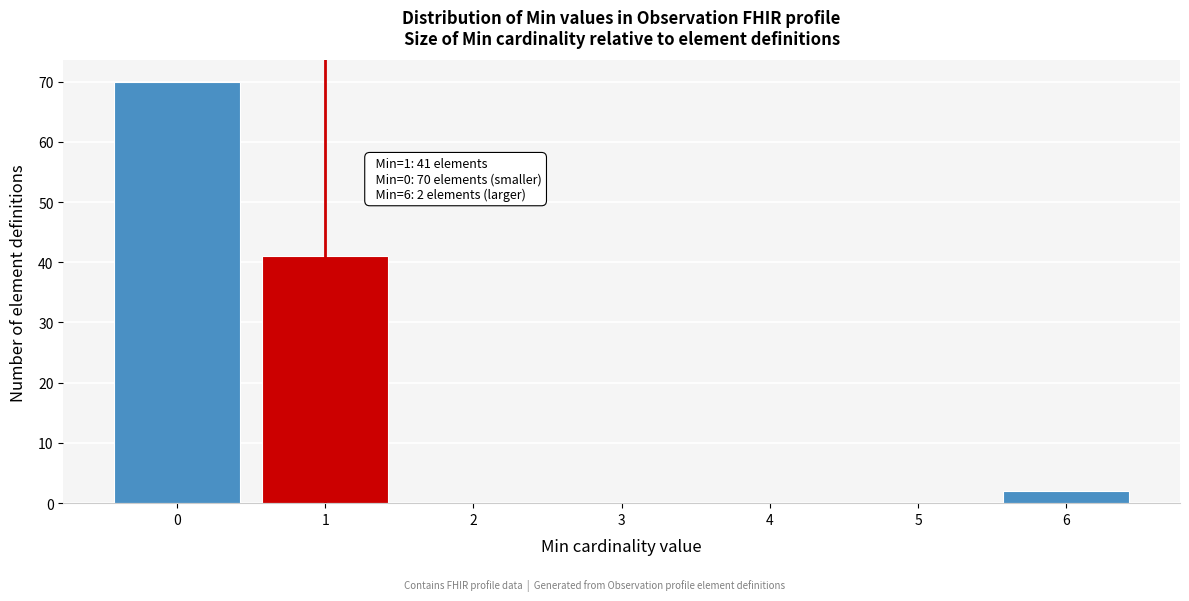

Reading left to right, transcribe all the data shown in this chart.

0=70	1=41	2=0	3=0	4=0	5=0	6=2